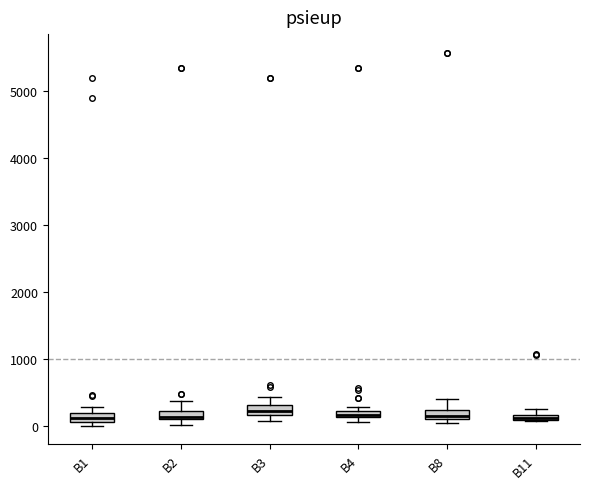

Where is the lower edge of the box for B3 on the y-axis? The values are not printed on the chart, so give them approximately, as read against the axis.

200